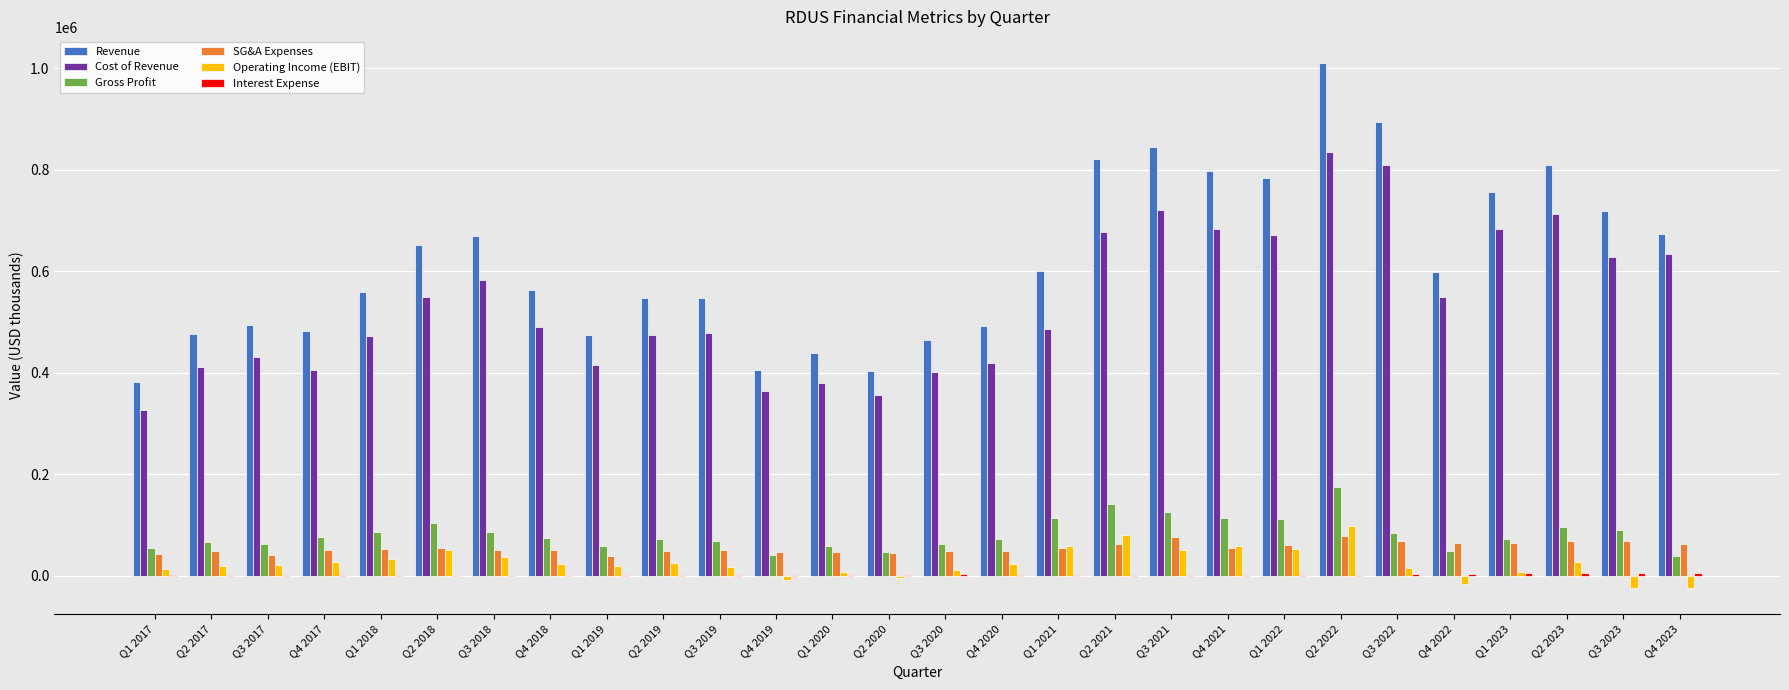

What is the greatest value displayed?

1010087